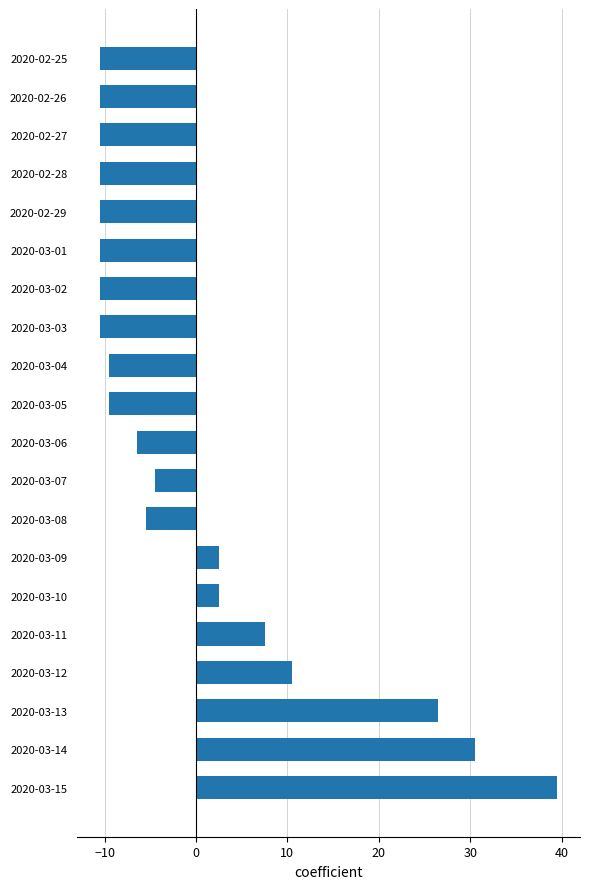

What value does the data have at 2020-03-03?

-10.5